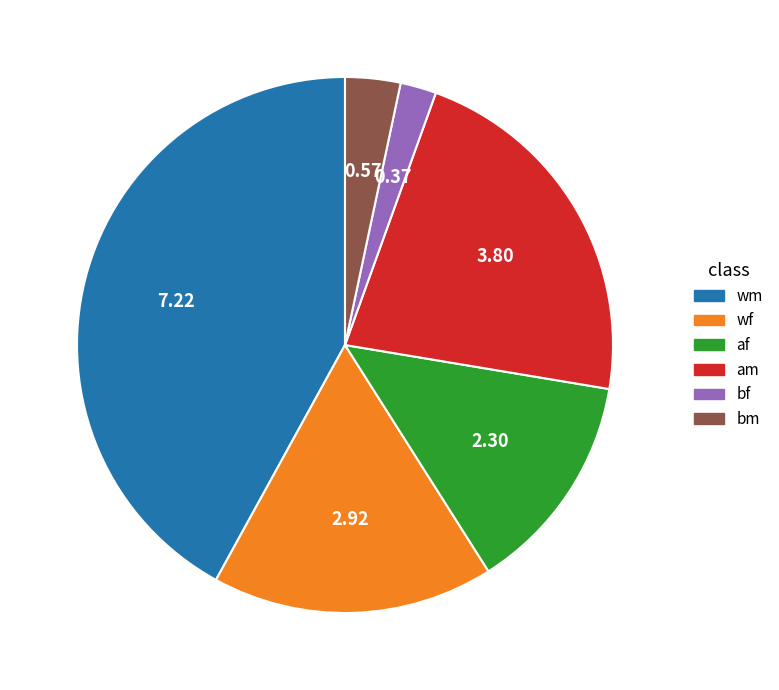

Is there a majority slice in this chart?

No